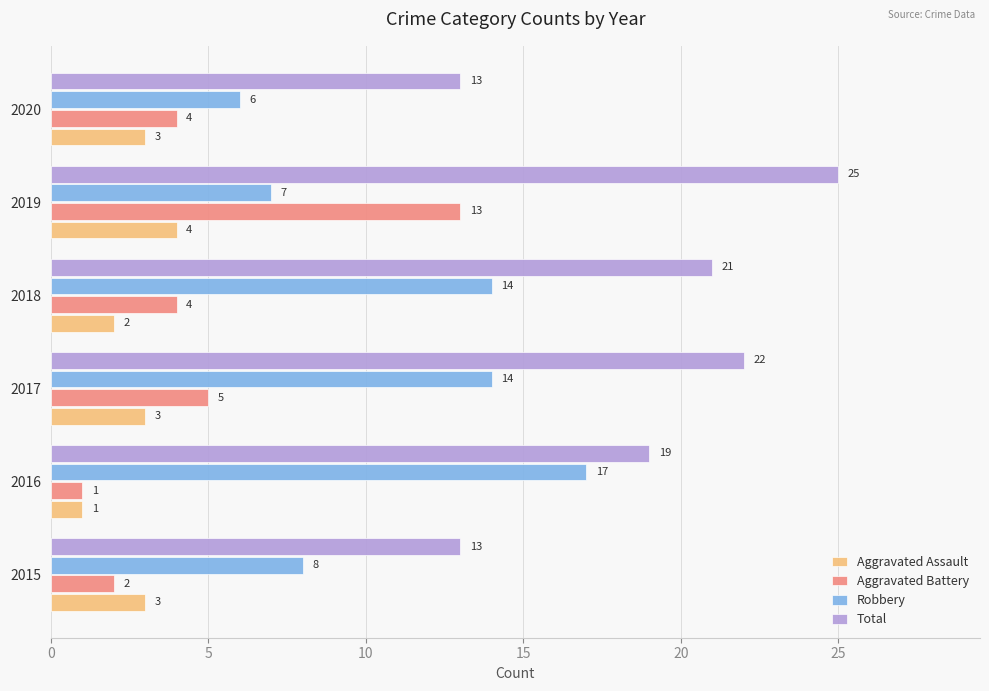

What is the average value of the Aggravated Assault series?

3